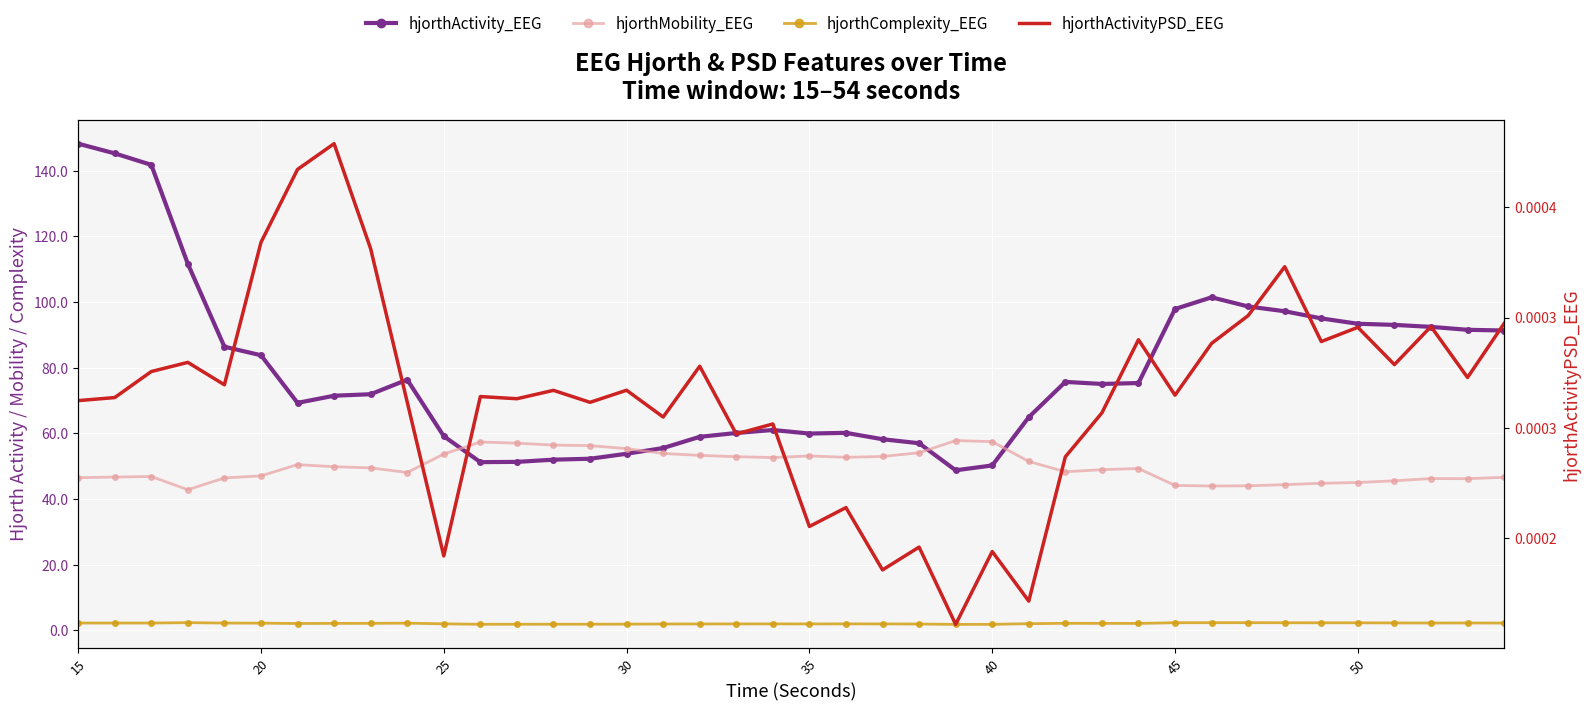

Is the value of hjorthMobility_EEG at 11 greater than the value of hjorthActivity_EEG at 39?

No